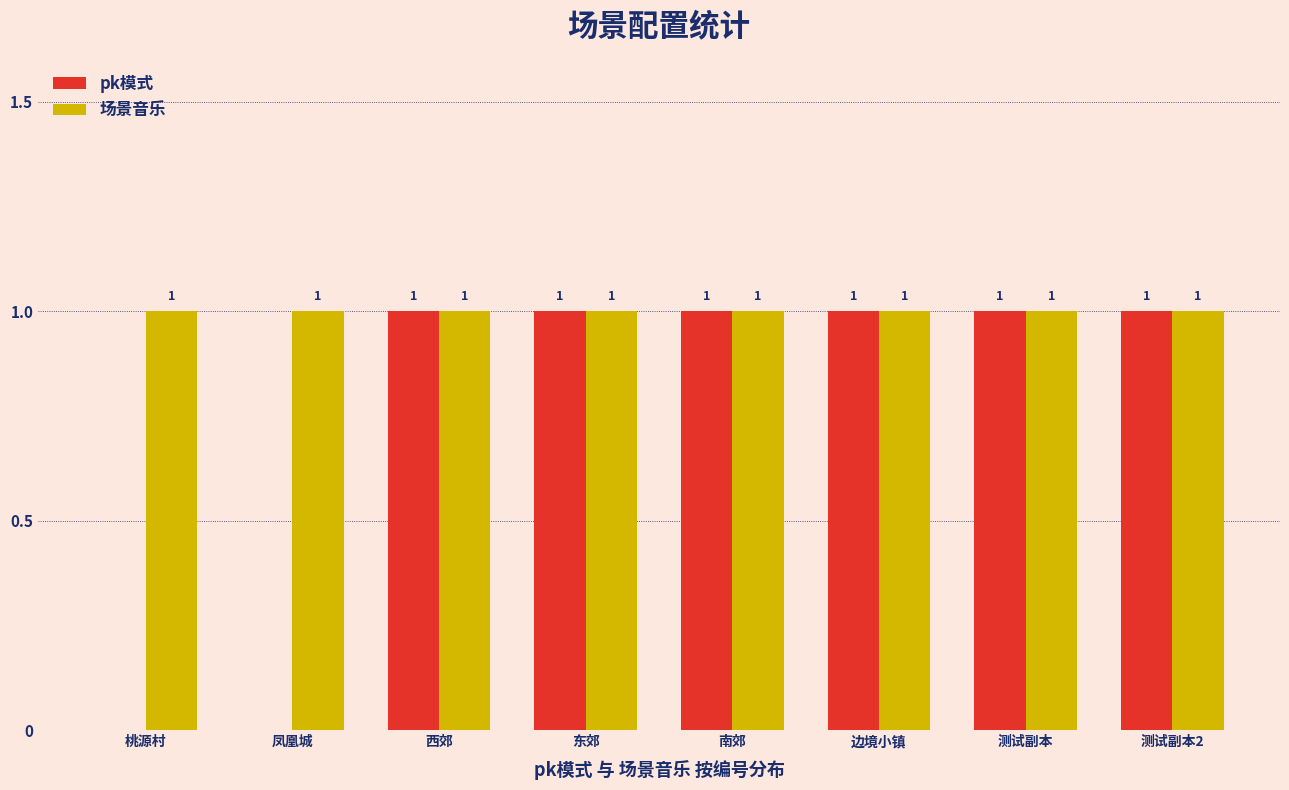

The value of 场景音乐 at 东郊 is 2. True or false?

False